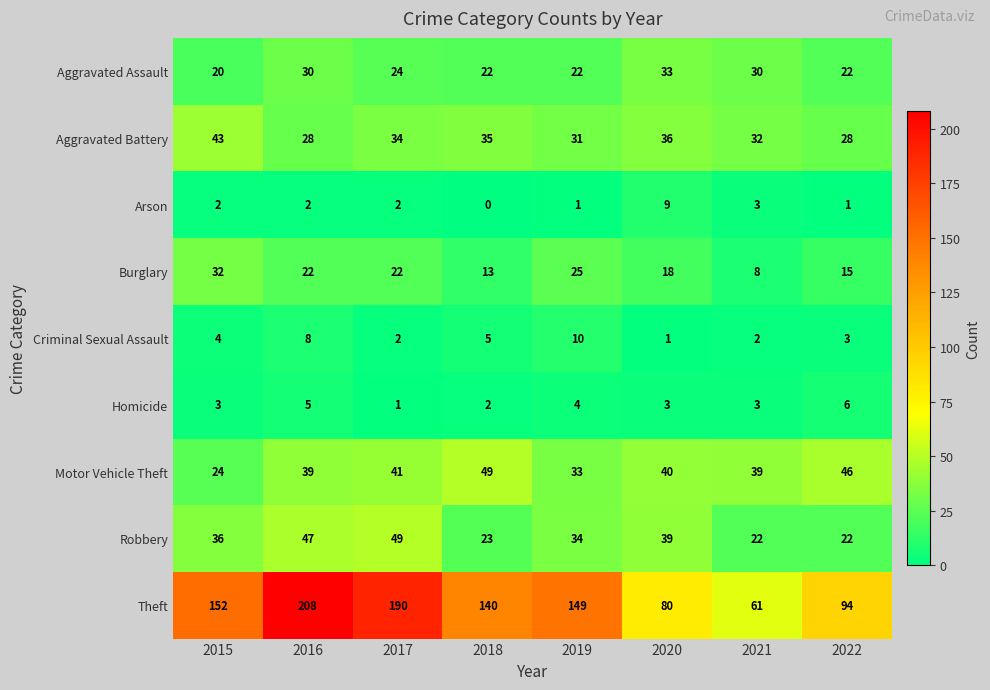

At which category does the chart reach its minimum across all series?

2018